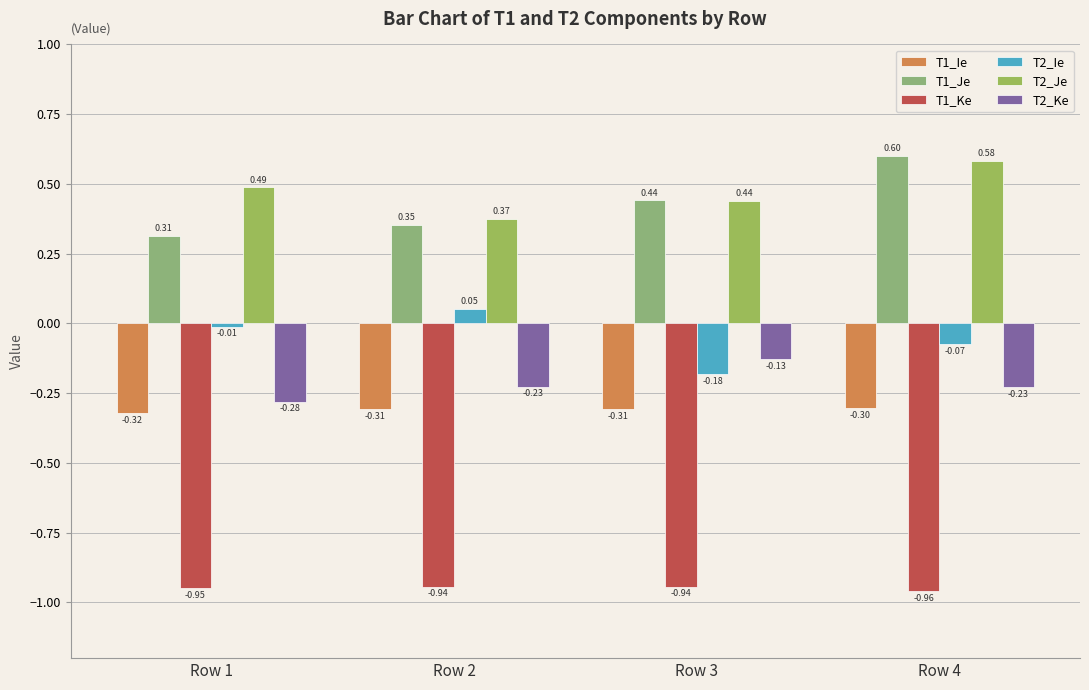

Rank the series by their maximum value, from lowest to highest.

T1_Ke, T1_Ie, T2_Ke, T2_Ie, T2_Je, T1_Je